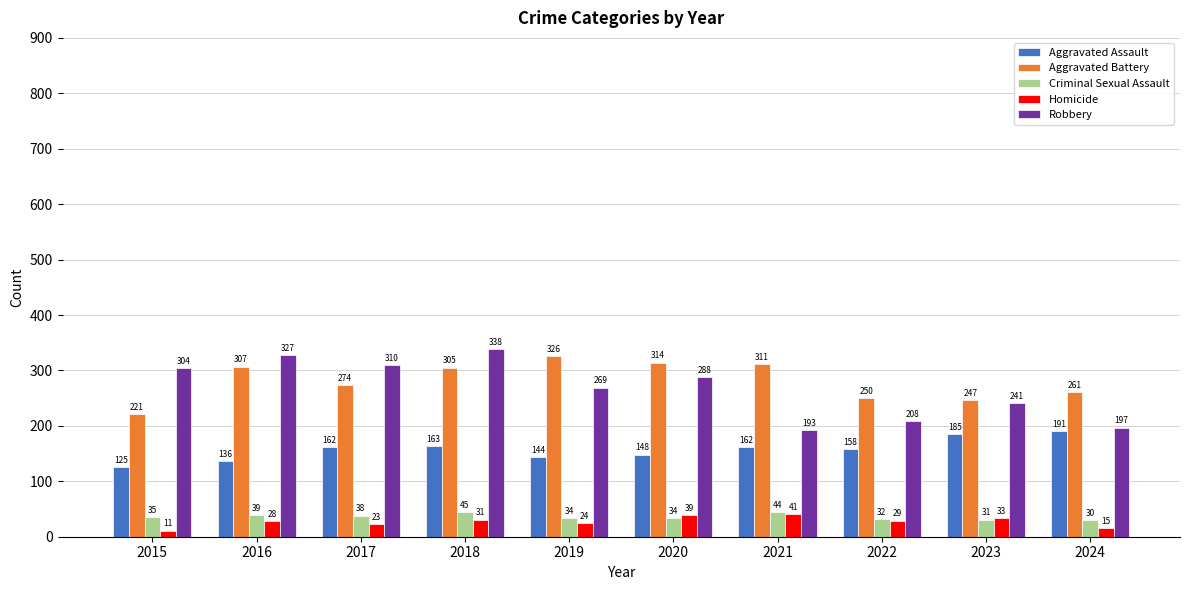

What is the minimum value for Criminal Sexual Assault?

30